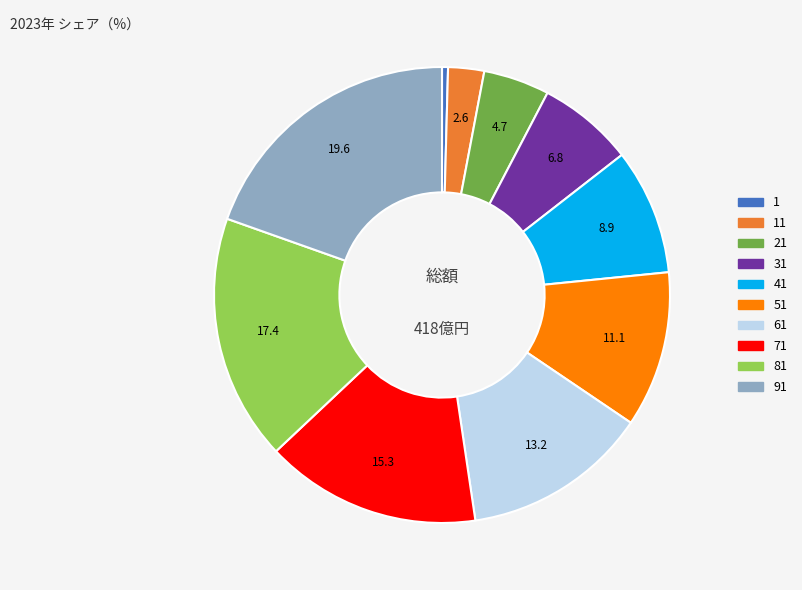

Is there any slice that represents more than half of the pie?

No